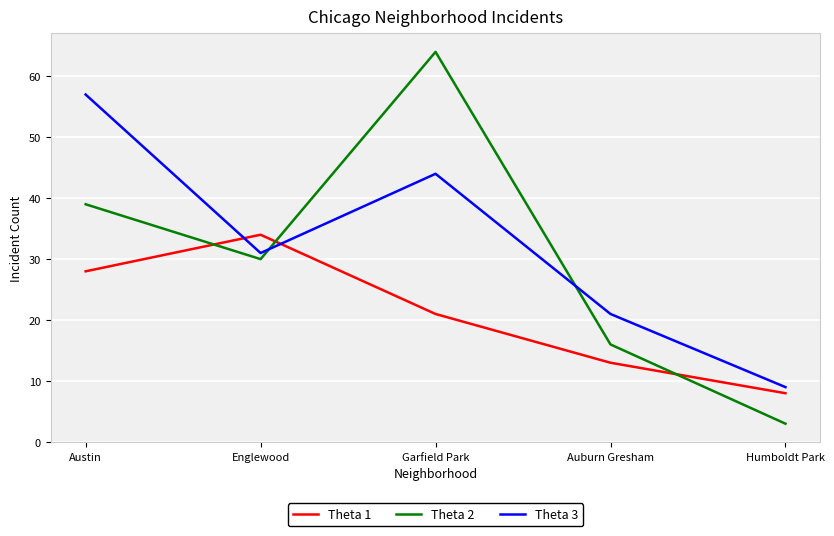

What is the approximate value of Theta 2 at Humboldt Park?

3